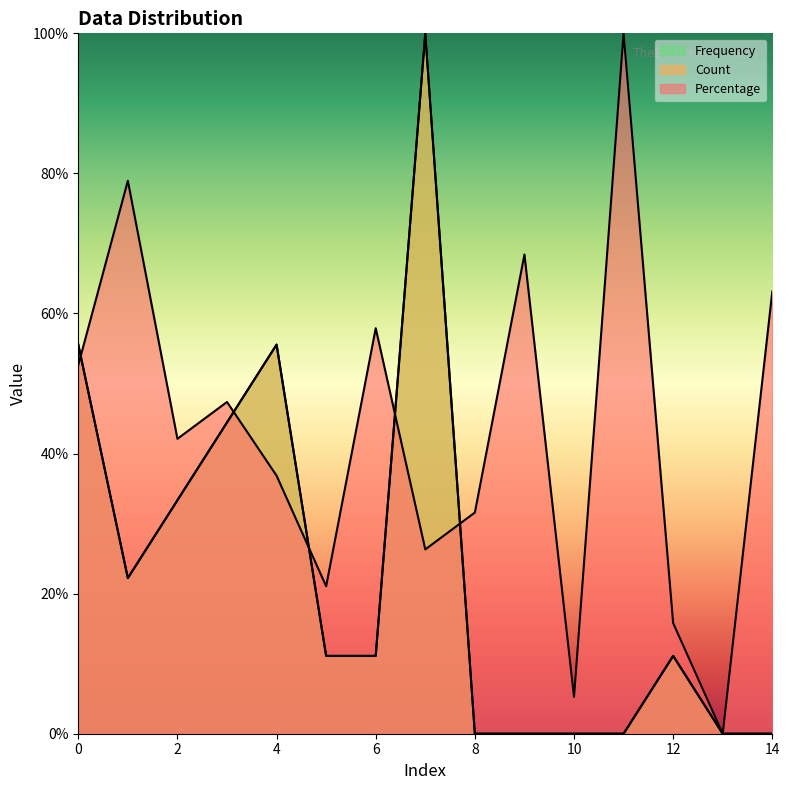

In Percentage, how many points are lower than both neighbors (excluding endpoints)?

5